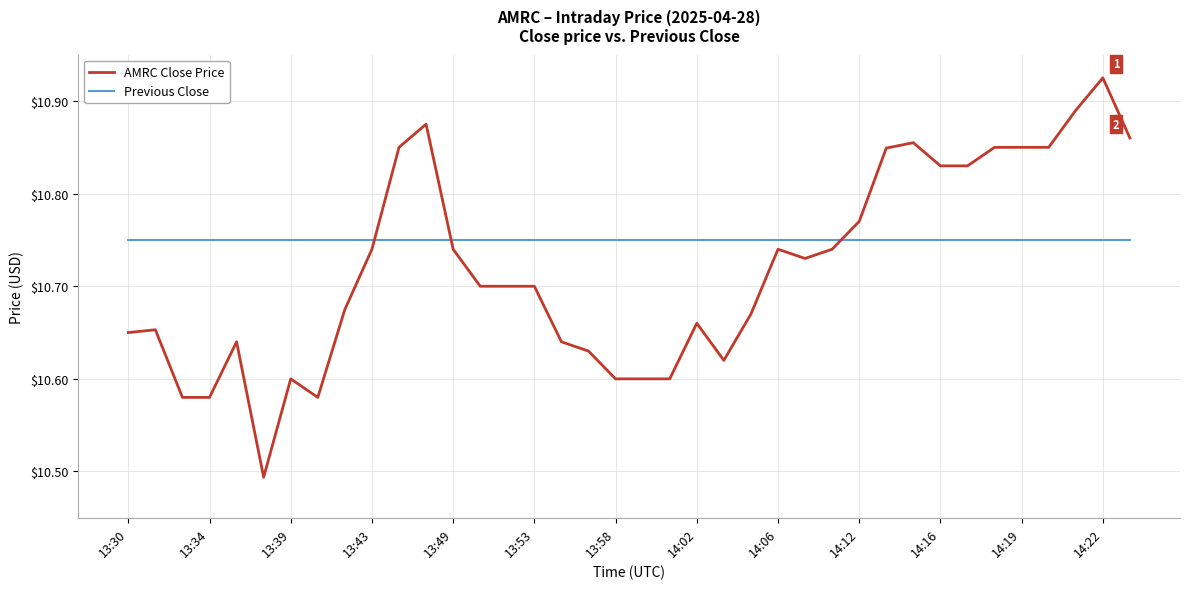

Which series has the largest total across all categories?

Previous Close